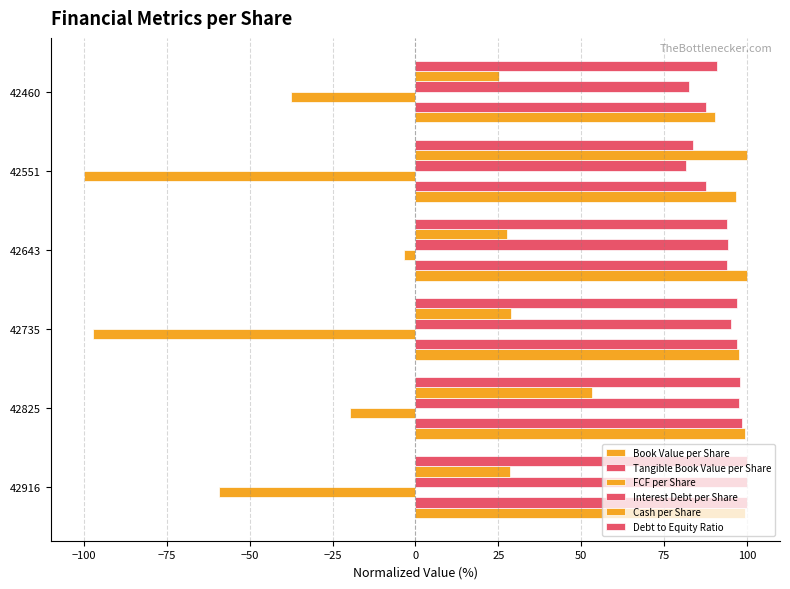

How many values in the Book Value per Share series are below 99?

3